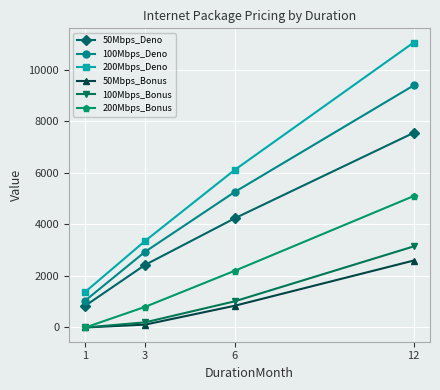

What is the value of the 200Mbps_Deno point at the 1st from the left?

1385